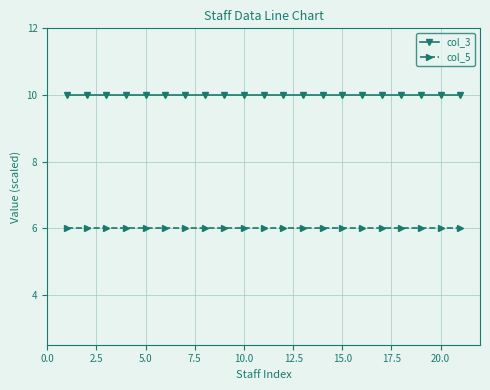

At how many categories does at least one series exceed 8?

21